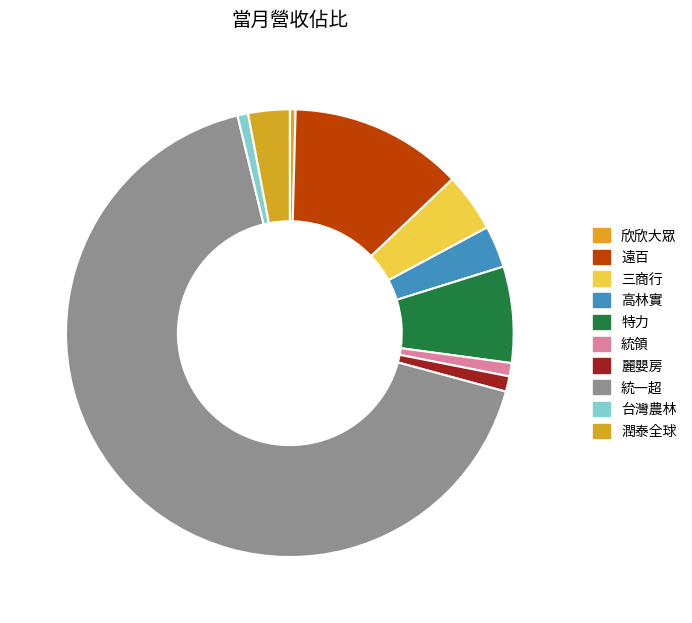

What is the majority slice?

統一超